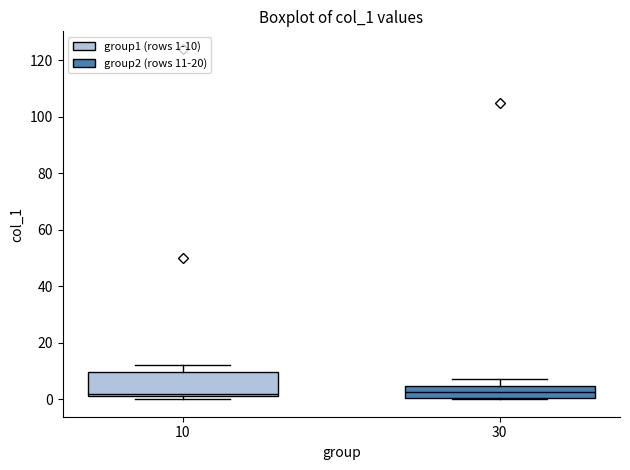

Reading left to right, read every box against the y-axis: the position of its median line, the range the box covers, and the ends of its whiskers. The values are not printed on the chart, so give them approximately, as read against the axis.

10: median 2 (just above the box's lower edge), box 2 to 10, whiskers 0 to 12
30: median 2, box 0 to 4, whiskers 0 to 8